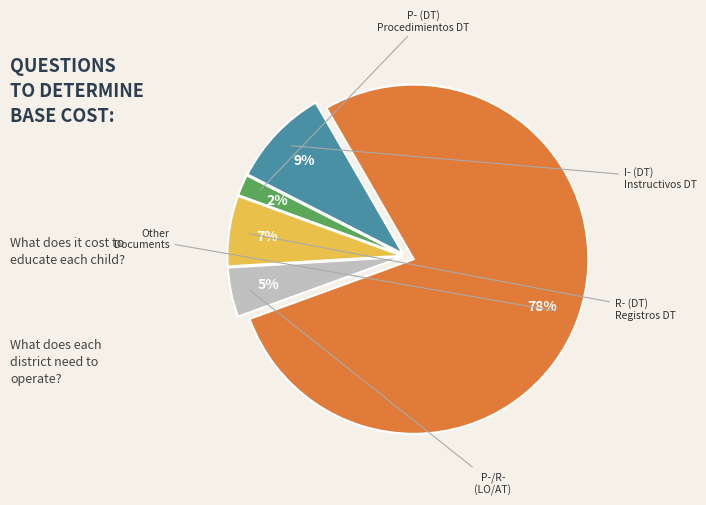

Is there any slice that represents more than half of the pie?

Yes